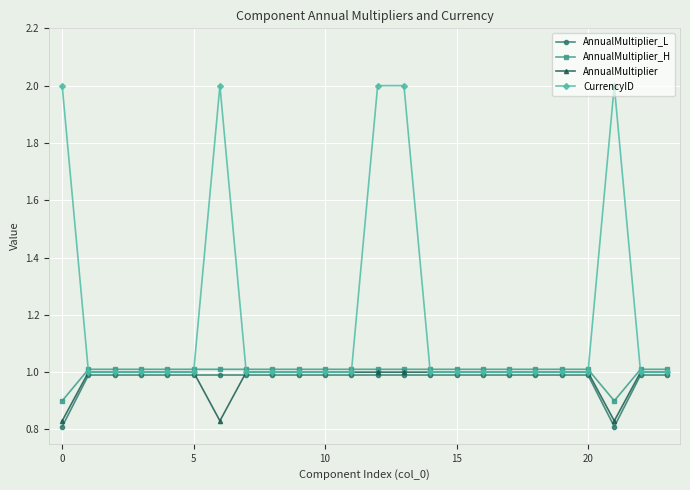

Which series has the largest total across all categories?

CurrencyID